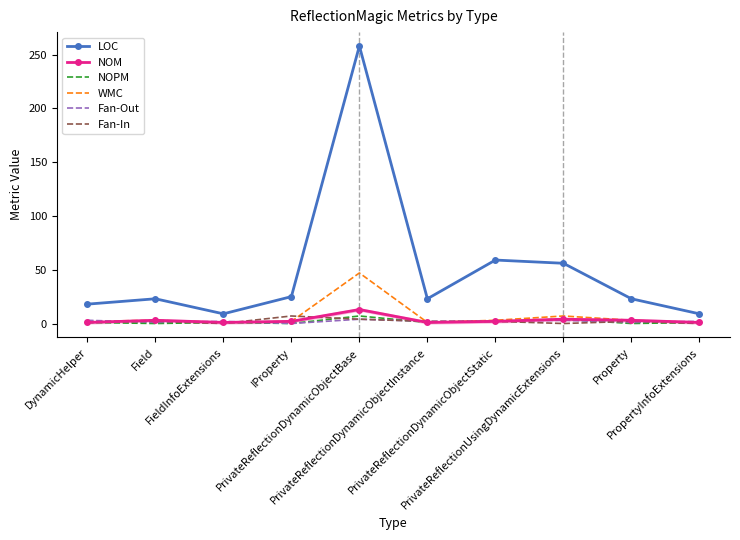

Which series has the widest spread of values?

LOC